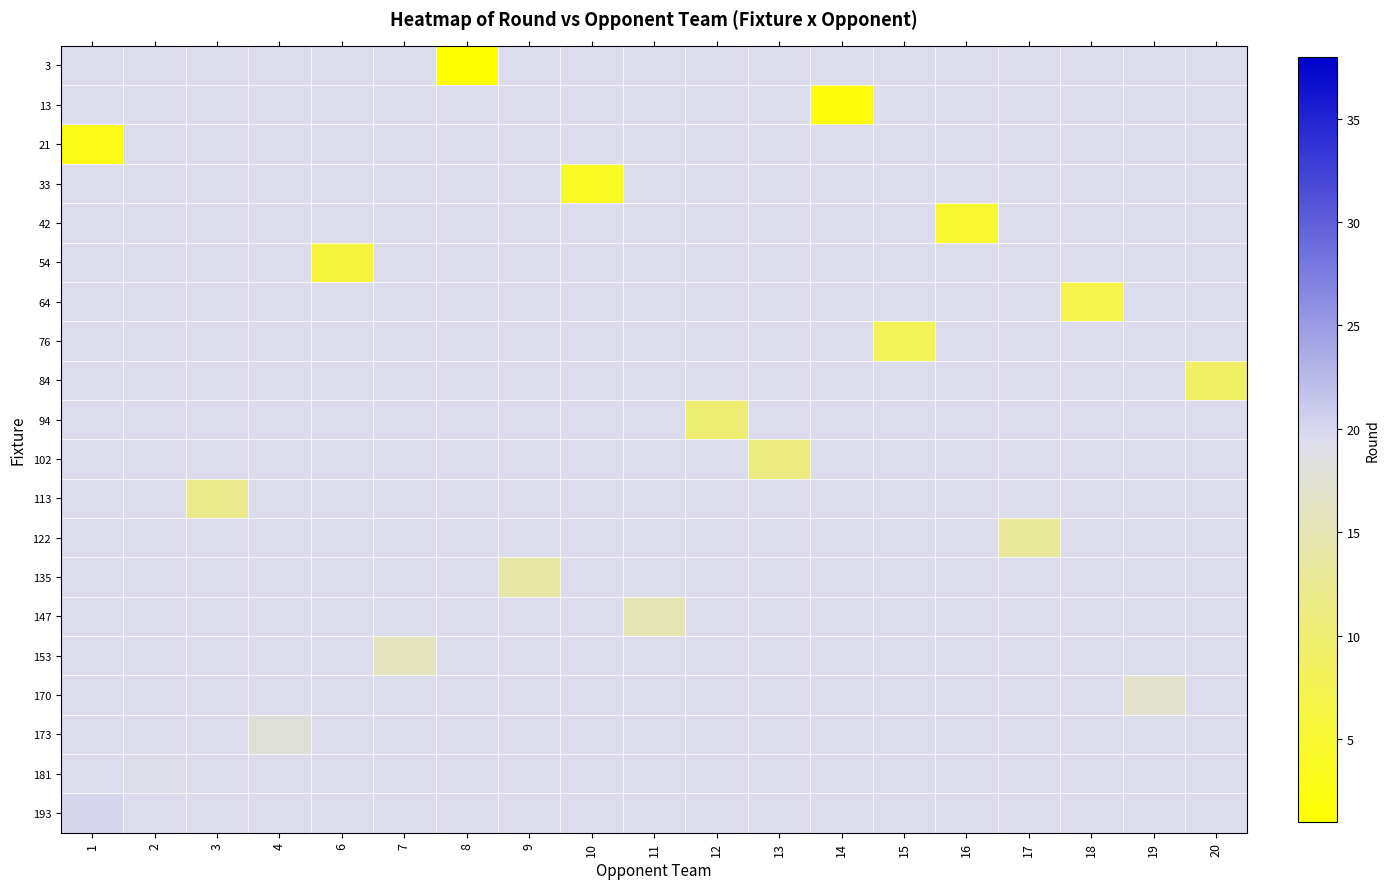

What is the total value across all series at 10?

374.5